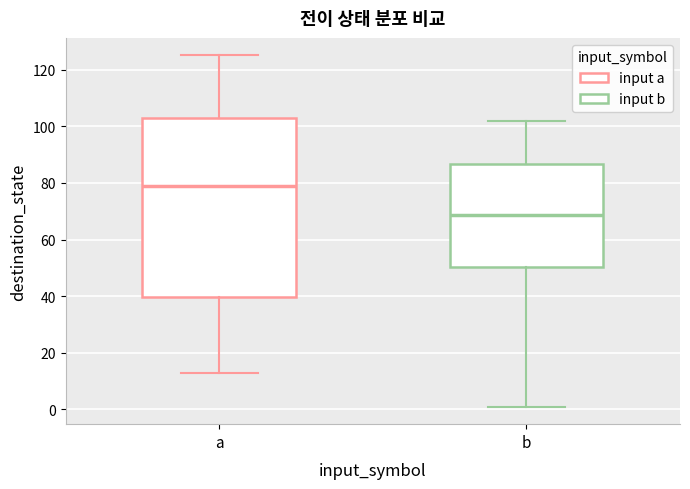

Reading left to right, transcribe this box plot: for each box, give where its median line is, the range the box spans, and where its two whiskers end, as read against the y-axis. The values are not printed on the chart, so give them approximately, as read against the axis.

a: median 80, box 40 to 102, whiskers 14 to 126
b: median 68, box 50 to 86, whiskers 2 to 102